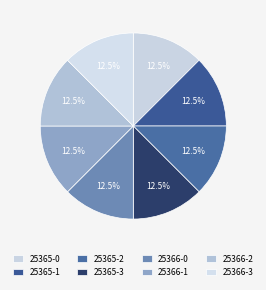

Count the number of slices in the pie.

8